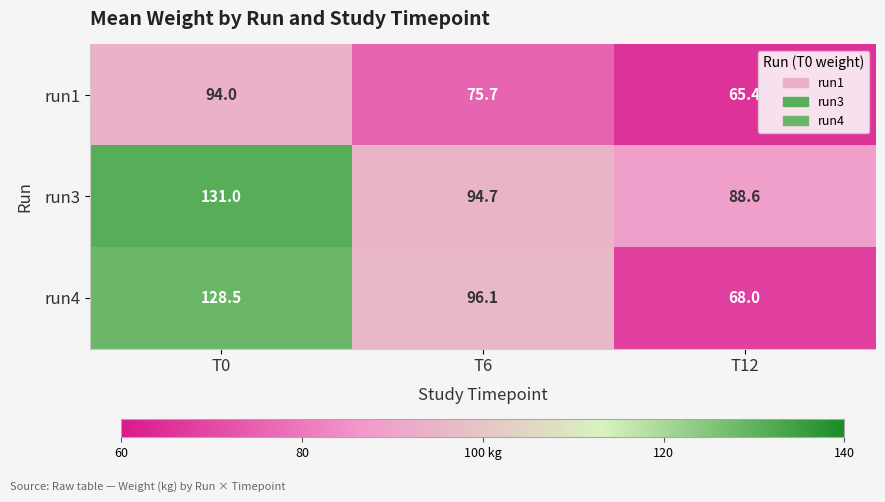

The value of run4 at T12 is 68.0. True or false?

True